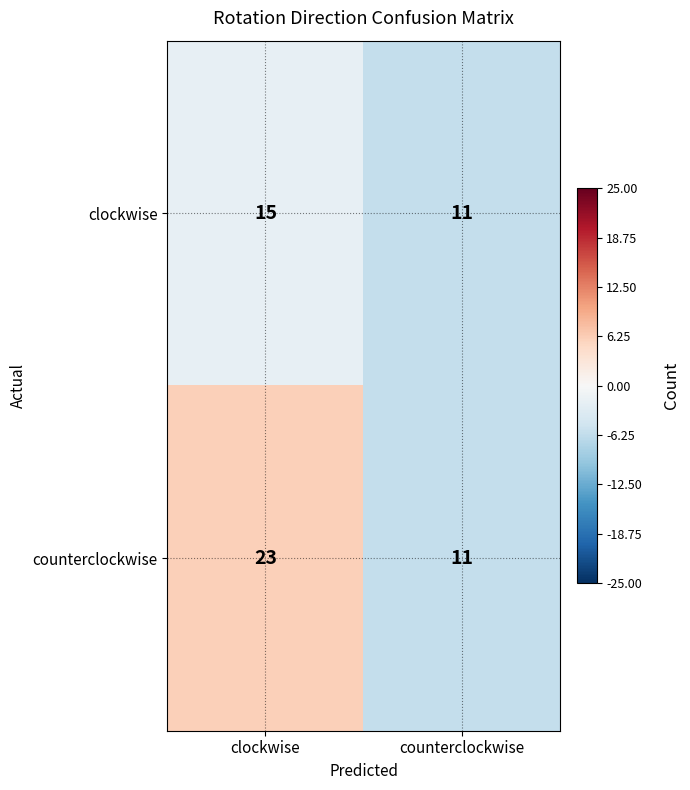

What is the sum of the clockwise values at clockwise and counterclockwise?

26